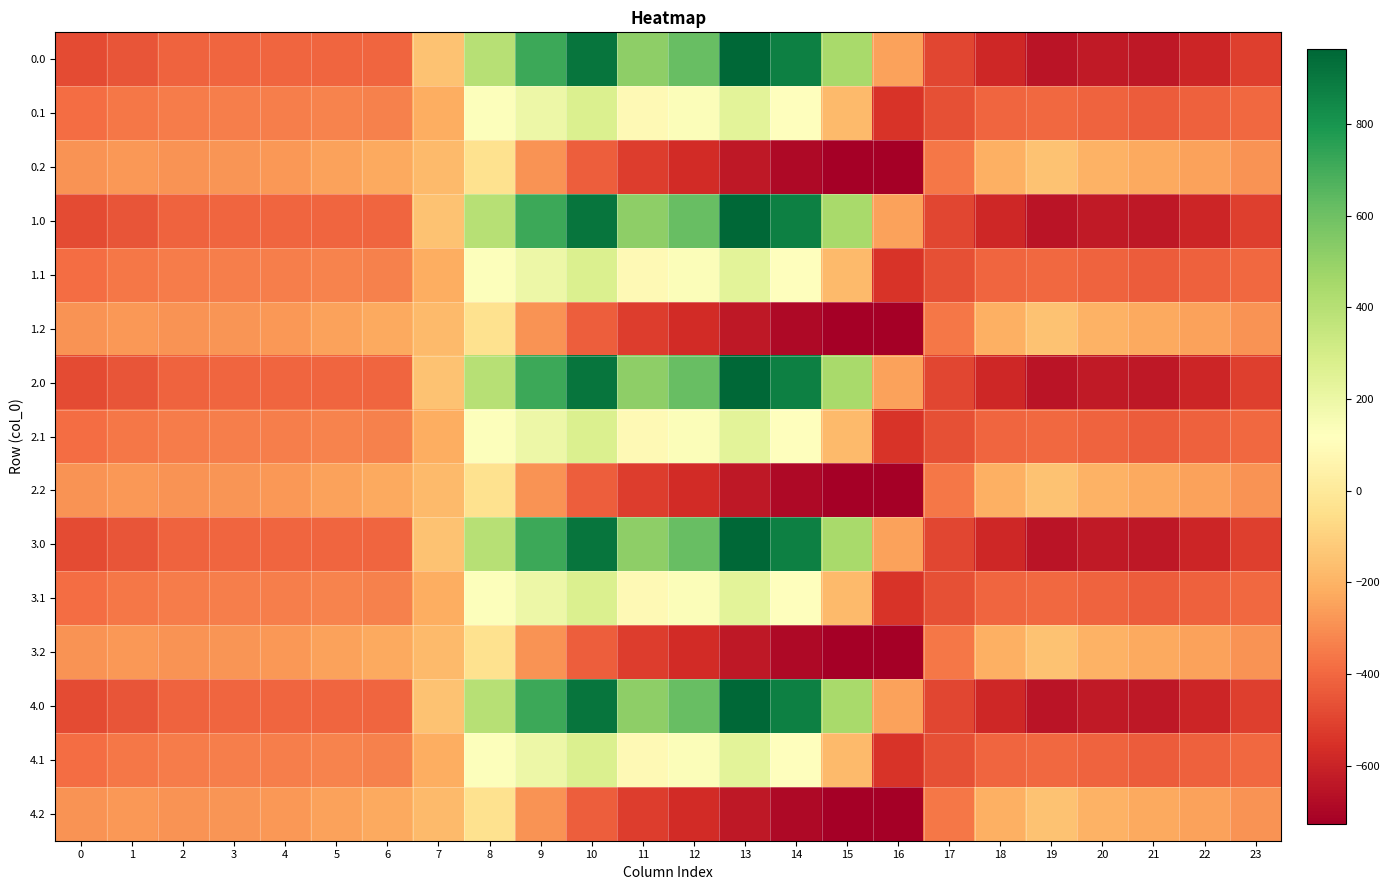

Which has a higher value, 14 or 13?

13